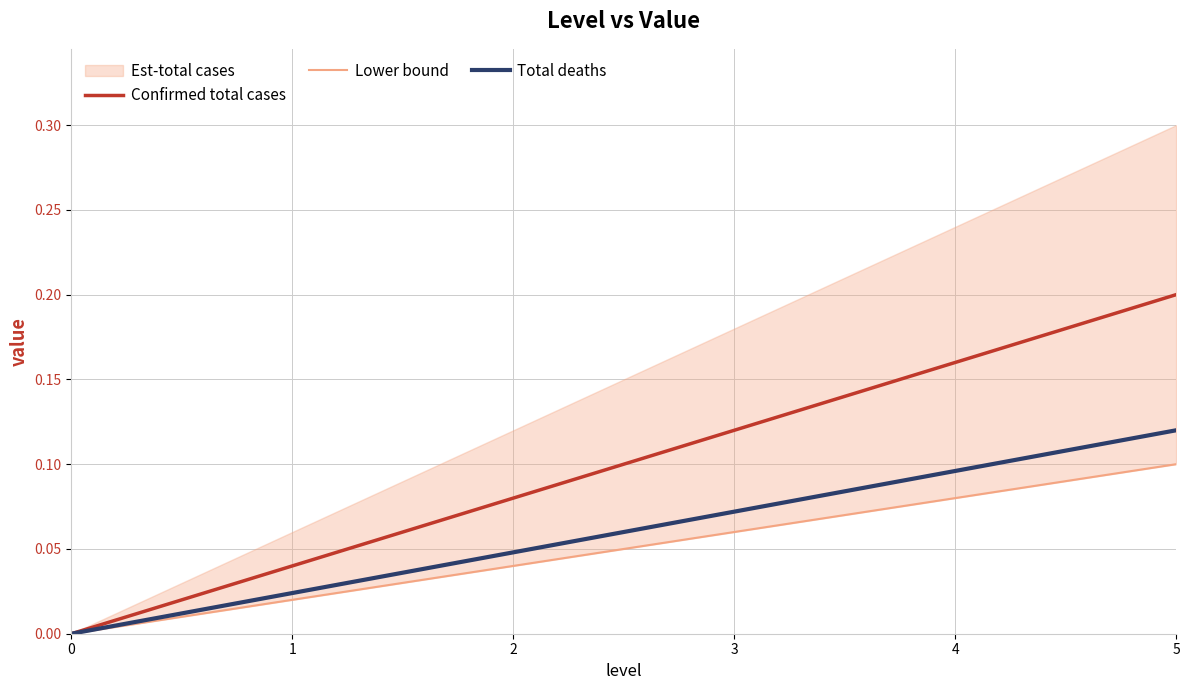

At which category is the sum across all series the highest?

5